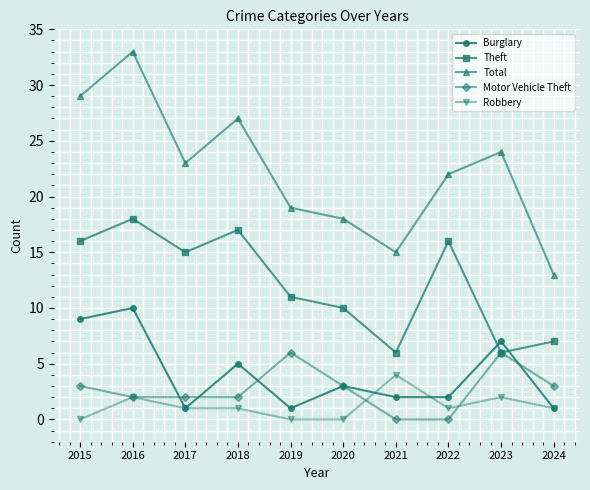

True or false: Motor Vehicle Theft and Burglary cross at least once.

True